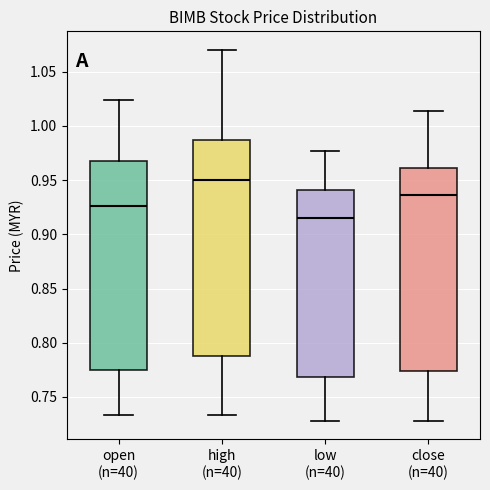

Reading left to right, transcribe this box plot: for each box, give where its median line is, the range the box spans, and where its two whiskers end, as read against the y-axis. The values are not printed on the chart, so give them approximately, as read against the axis.

open (n=40): median 0.925, box 0.775 to 0.970, whiskers 0.735 to 1.025
high (n=40): median 0.950, box 0.790 to 0.985, whiskers 0.735 to 1.070
low (n=40): median 0.915, box 0.770 to 0.940, whiskers 0.730 to 0.975
close (n=40): median 0.935, box 0.775 to 0.960, whiskers 0.730 to 1.015